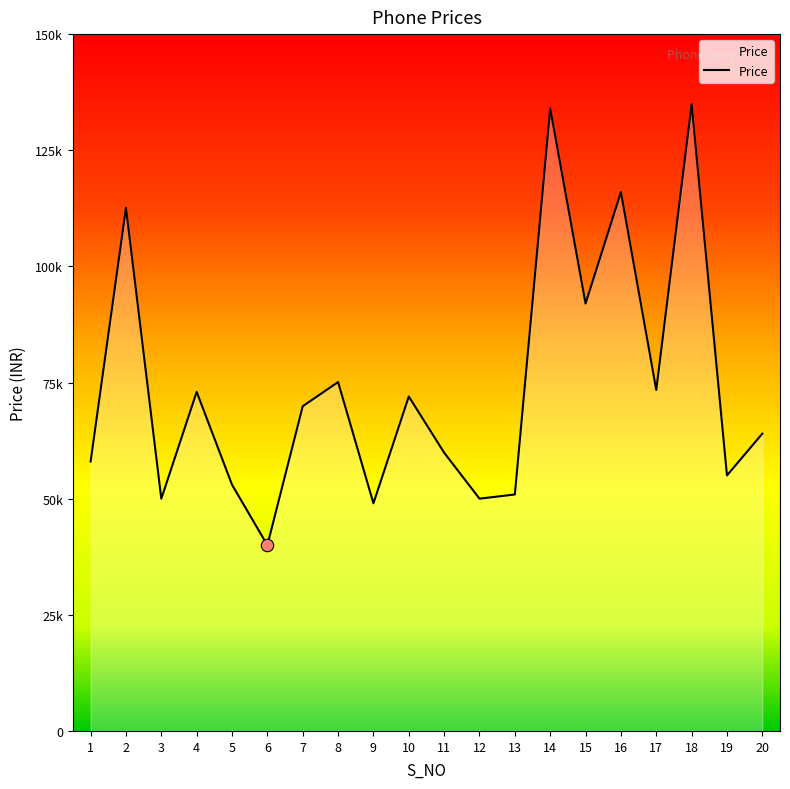

What is the ratio of the value at 11 to the value at 8?

0.8